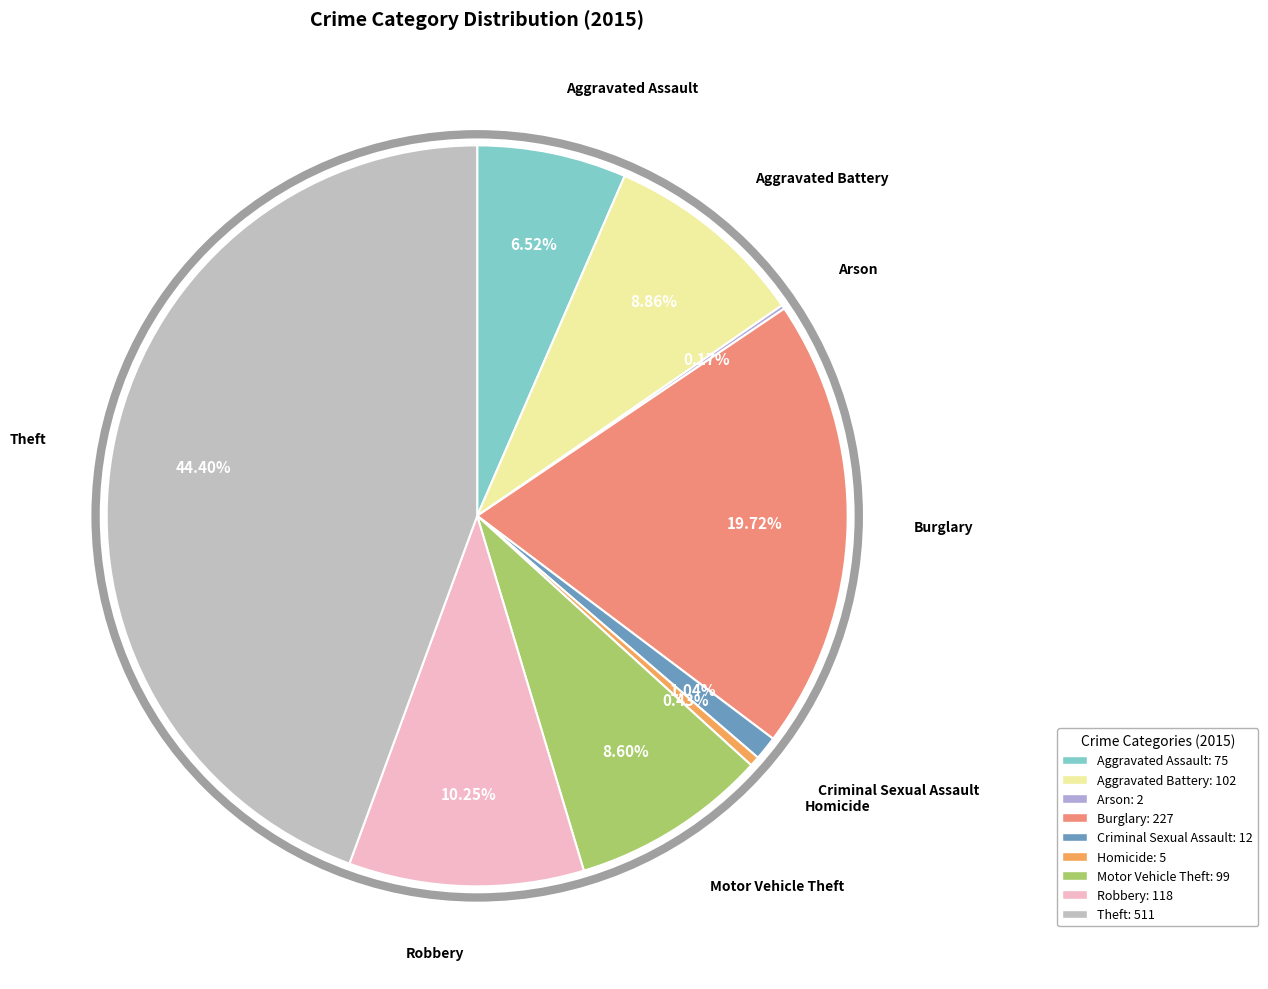

Is there a majority slice in this chart?

No